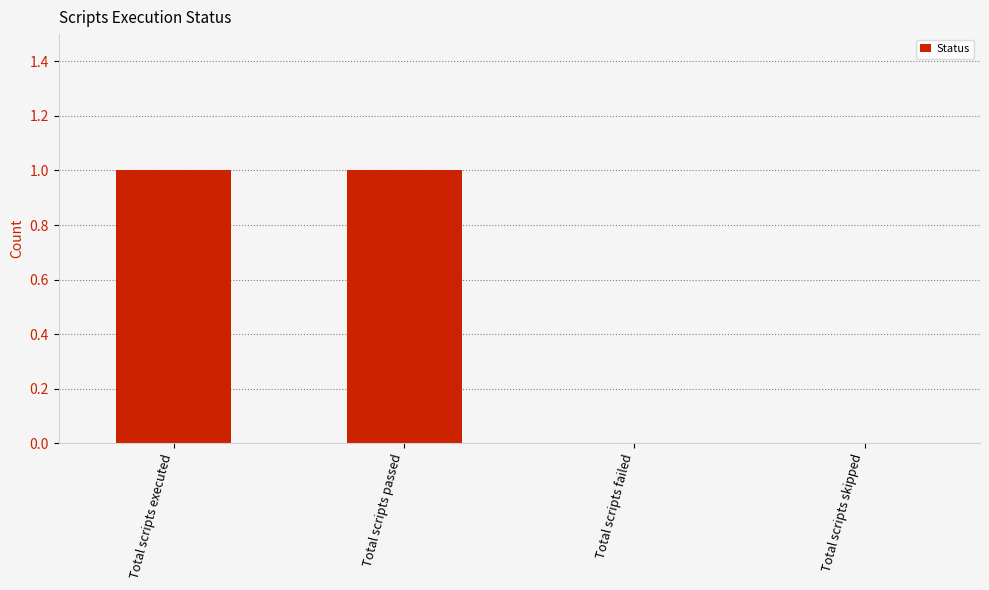

Between Total scripts passed and Total scripts skipped, which is larger?

Total scripts passed